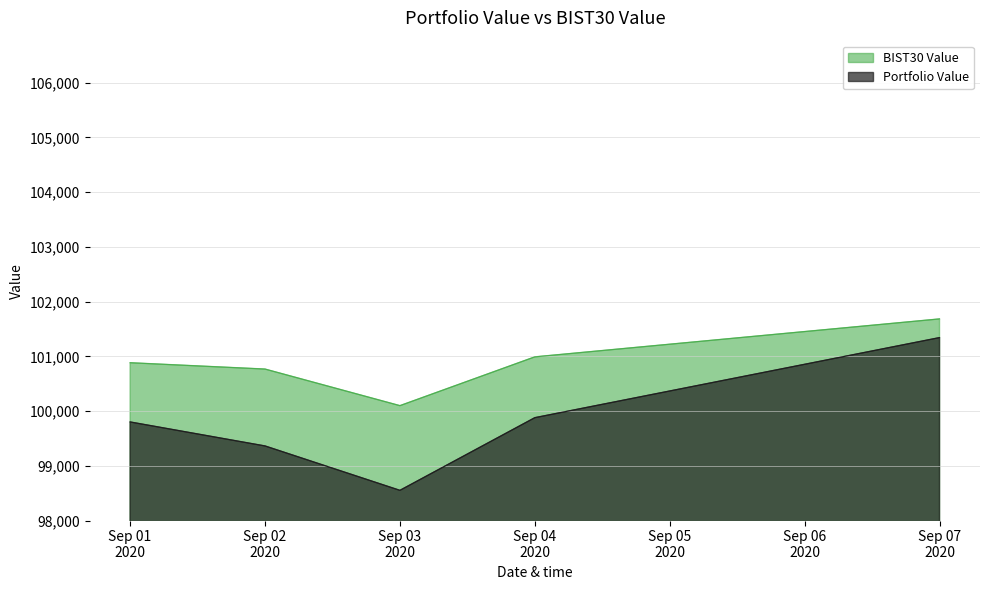

What is the difference between the maximum and minimum values in the Portfolio Value series?

2790.9